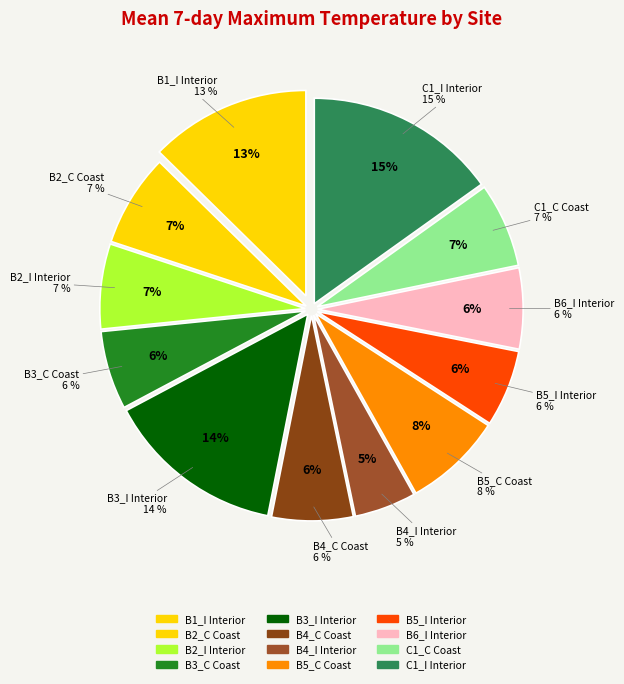

Is it true that B3_I Interior is 1% of the pie?

False